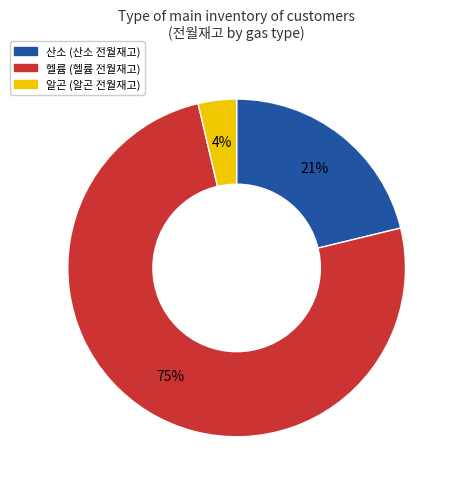

To the nearest percent, what is the difference between the largest and smallest slice percentages?

71%